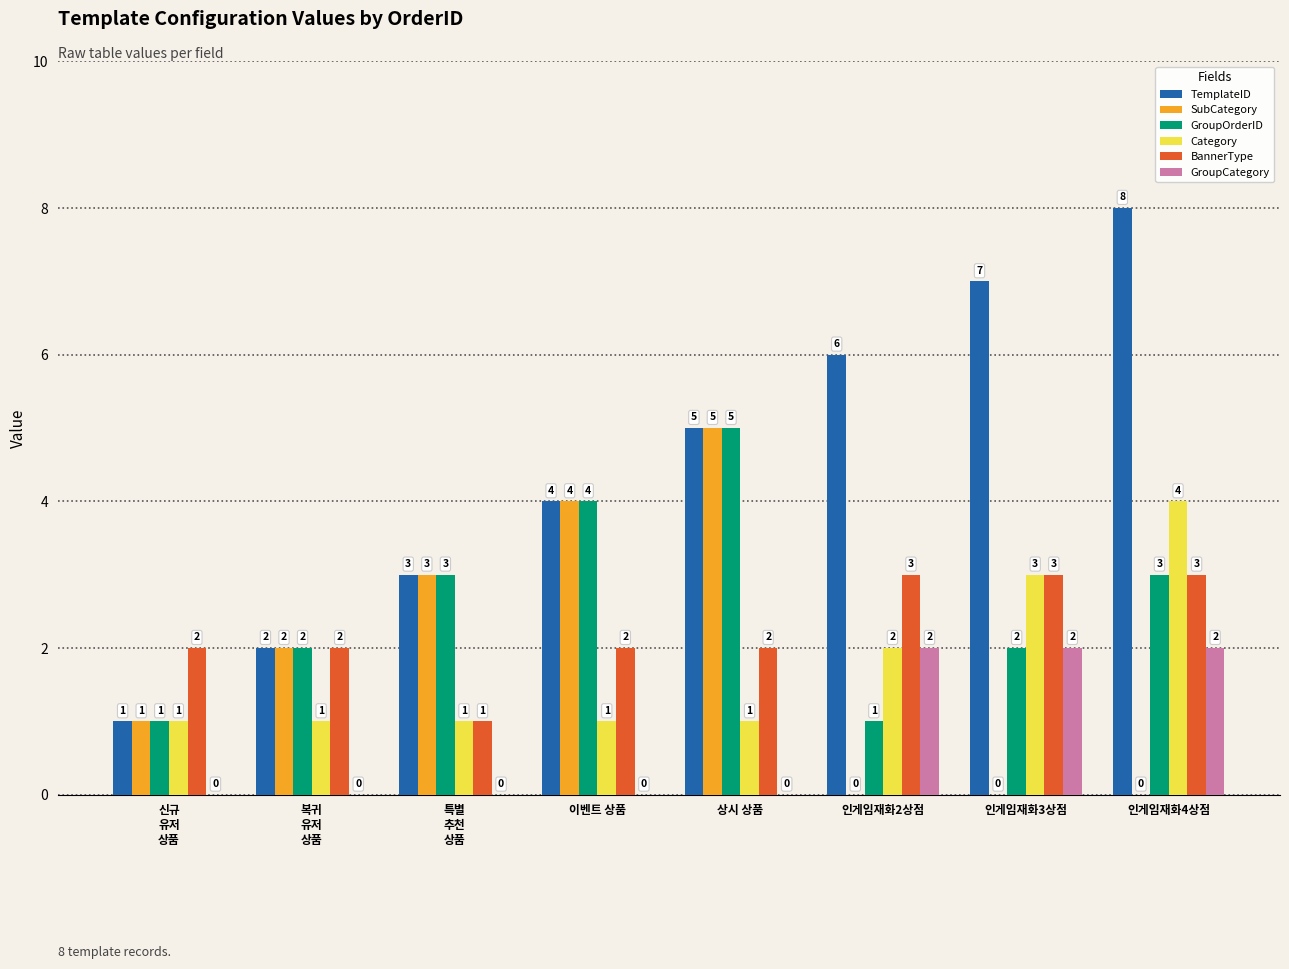

How many distinct data groups are displayed?

6